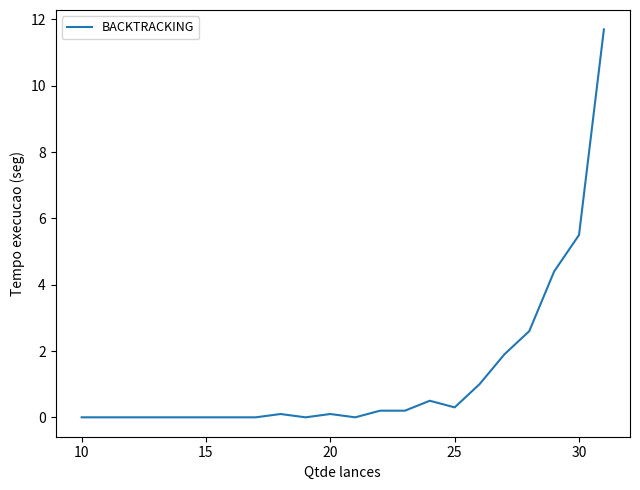

What is the greatest value displayed?

11.7